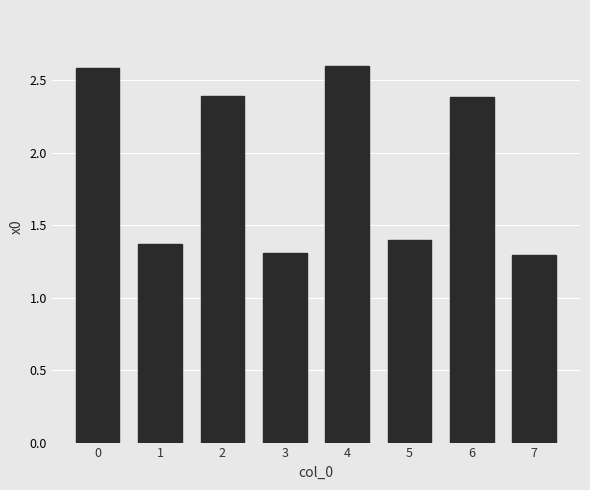

What is the smallest value displayed?

1.3